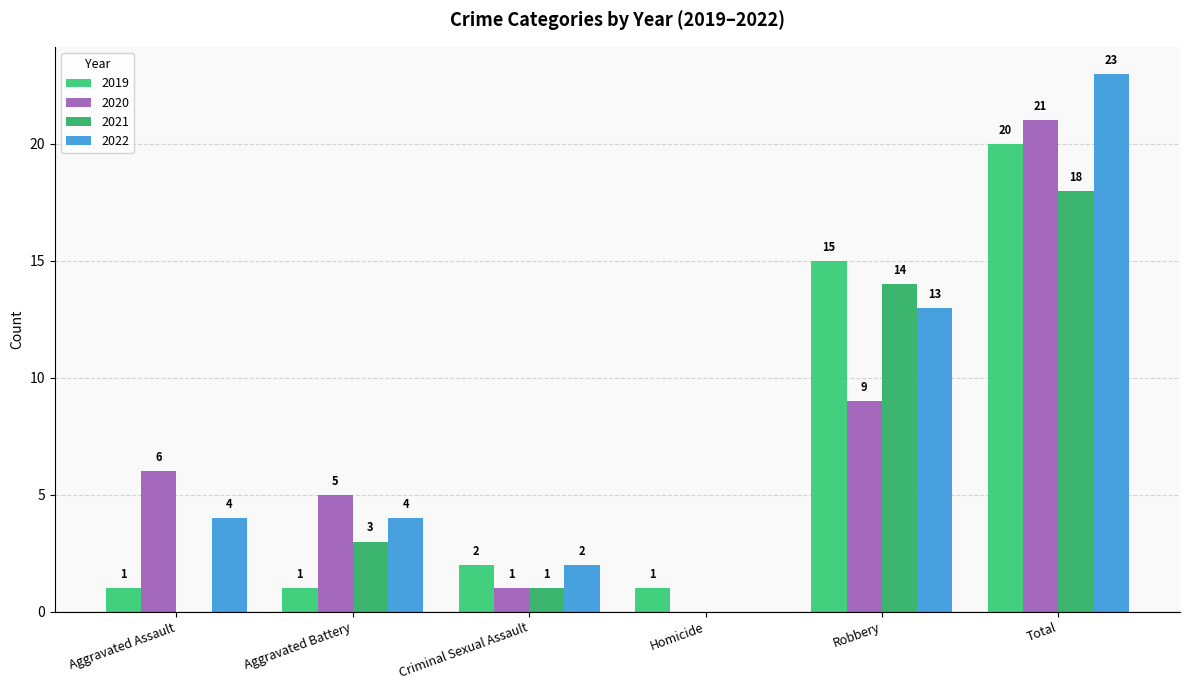

Are the bars grouped side by side (vs. stacked)?

Yes